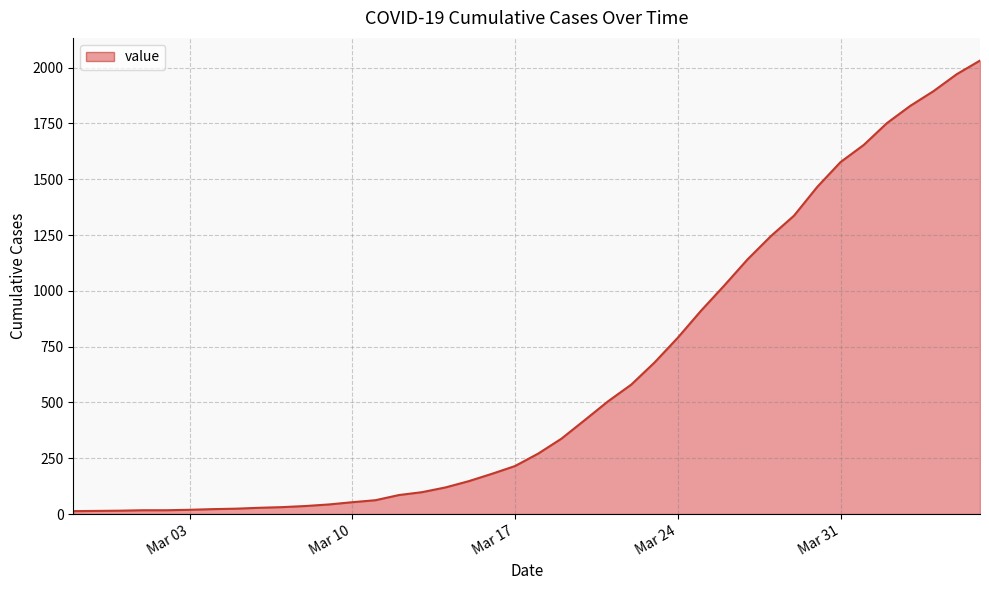

What is the difference between the maximum and minimum values?

2019